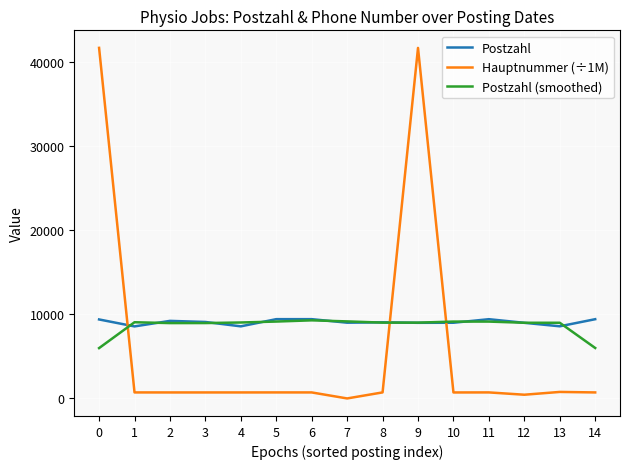

After their last crossing, which series has the higher values: Postzahl or Hauptnummer (÷1M)?

Postzahl